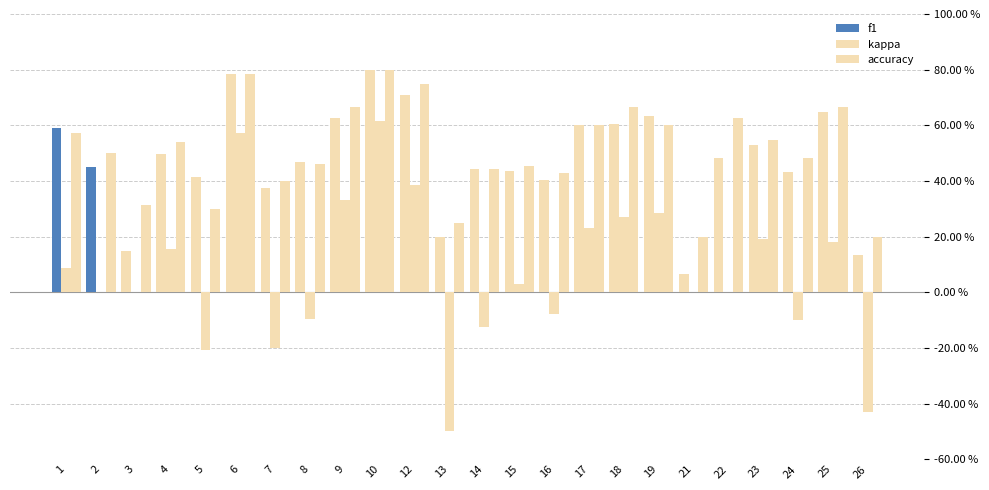

Which series has the largest total across all categories?

accuracy